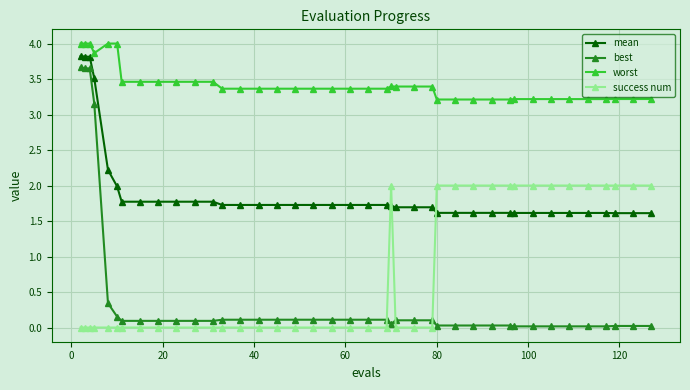

What is the difference between the second highest and minimum values in the worst series?

0.8